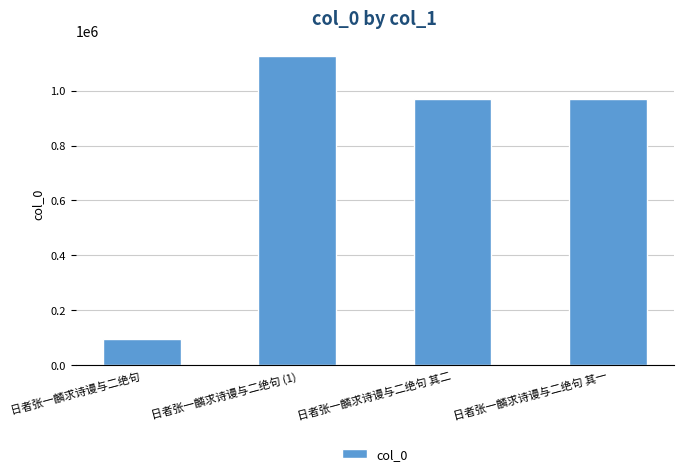

Does the chart contain any negative values?

No